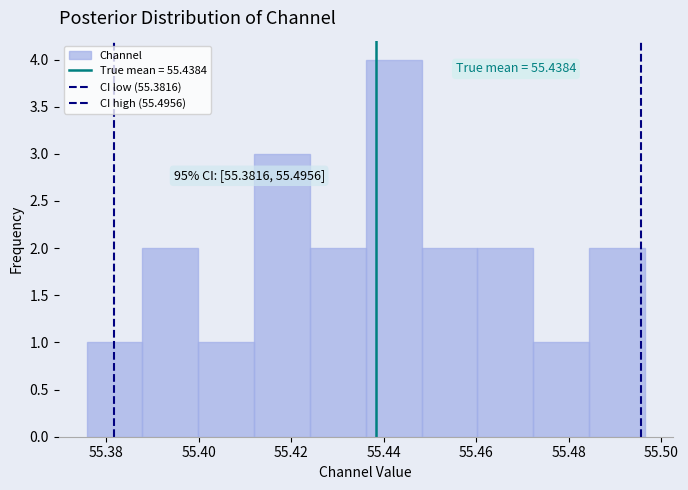

Which range on the x-axis has the tallest bar?

55.436 to 55.448